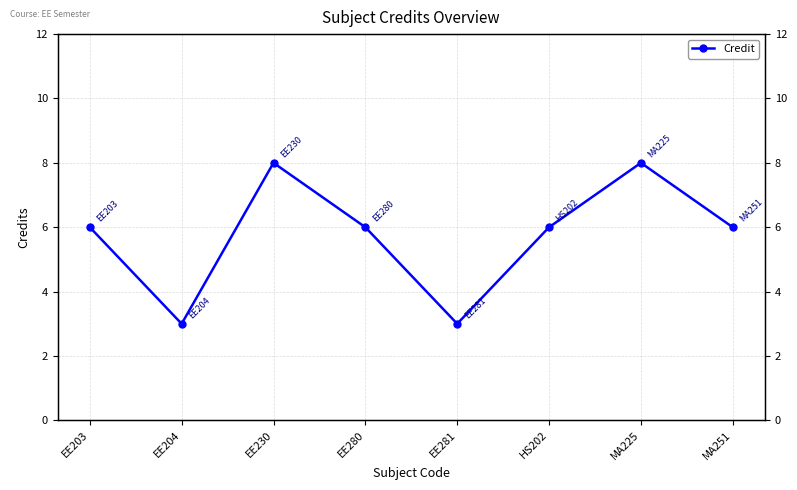

What is the difference between the values at HS202 and EE204?

3